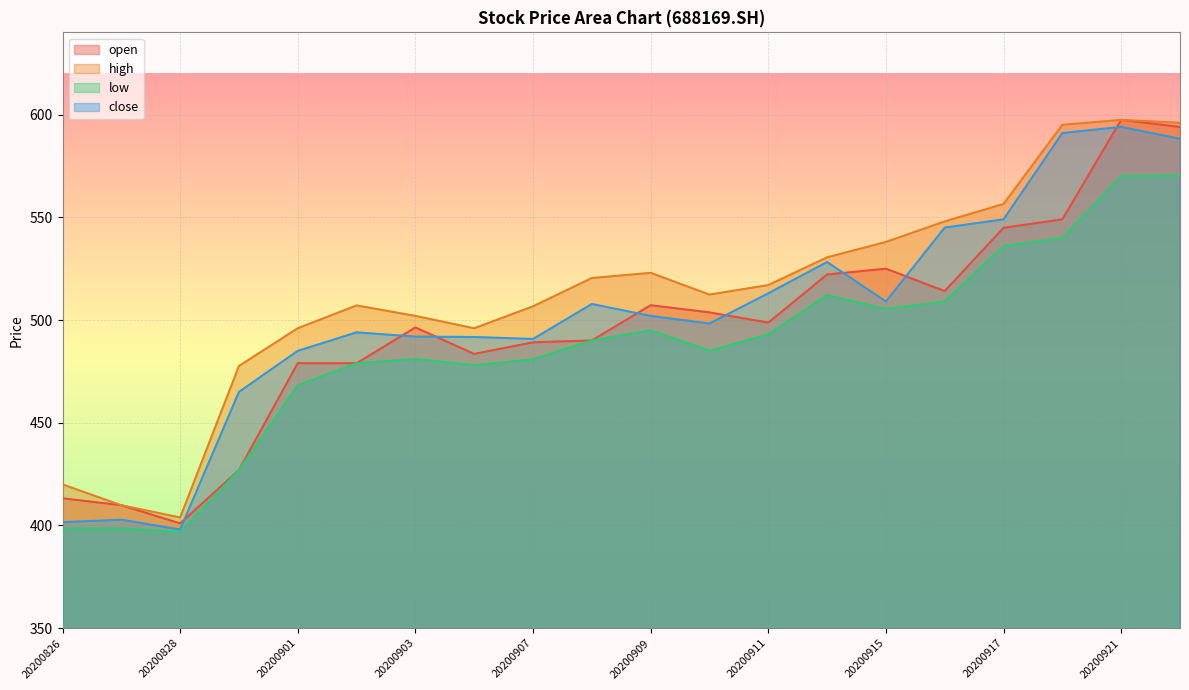

Rank the series at 20200922 from highest to lowest value.

high, open, close, low